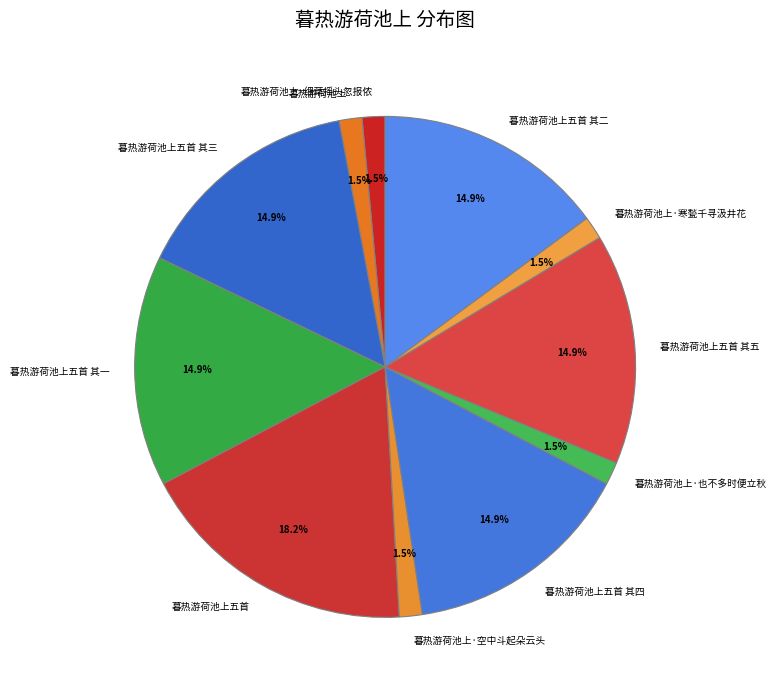

True or false: 暮热游荷池上五首 其一 accounts for 4% of the total.

False